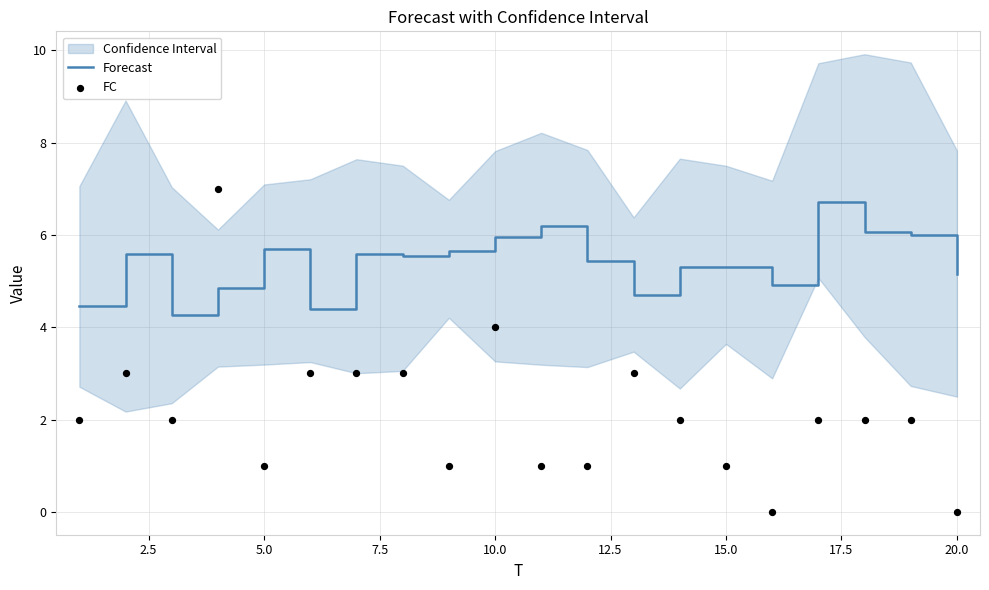

Which series has the largest total across all categories?

Forecast